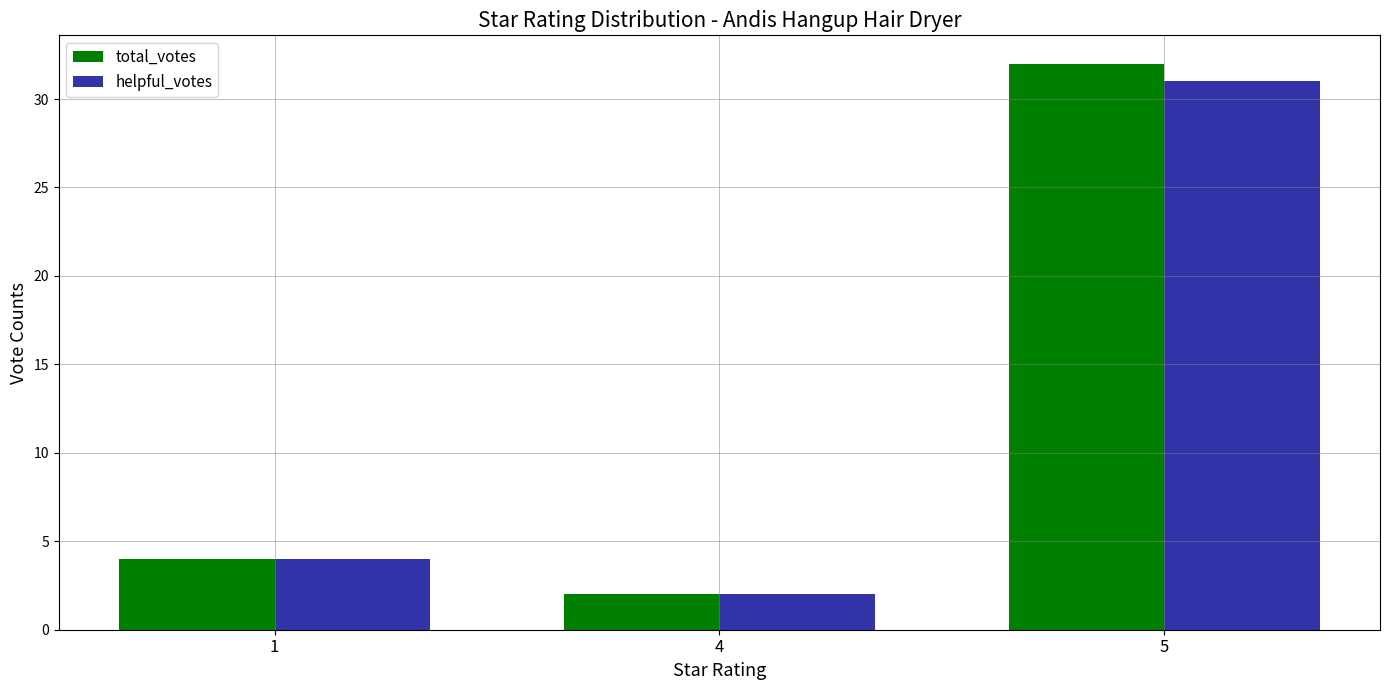

Rank the series by their maximum value, from highest to lowest.

total_votes, helpful_votes